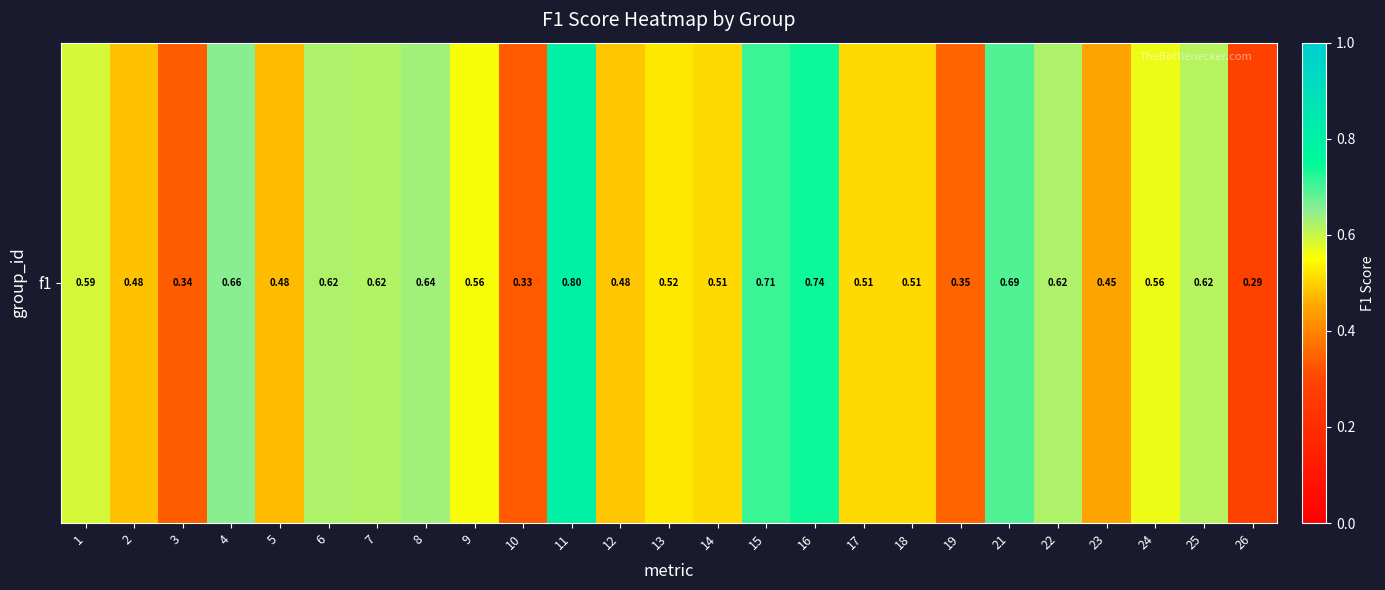

Rank the categories by value from highest to lowest.

11, 16, 15, 21, 4, 8, 6, 22, 7, 25, 1, 24, 9, 13, 14, 18, 17, 12, 2, 5, 23, 19, 3, 10, 26